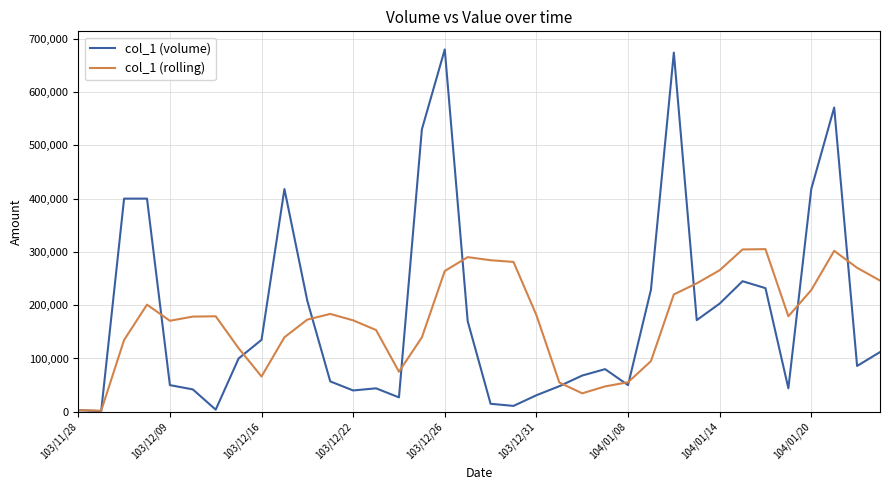

Which series has the widest spread of values?

col_1 (volume)